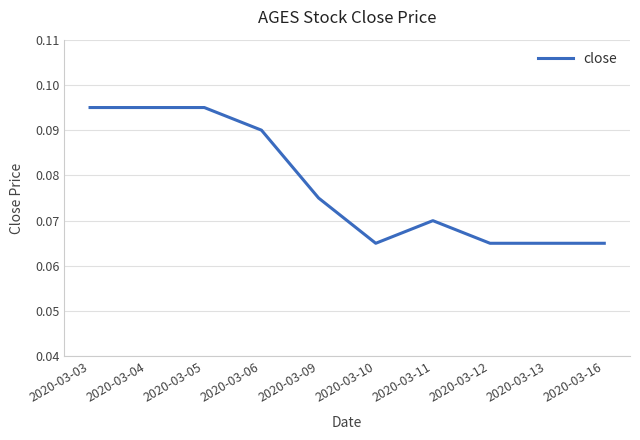

Which has a higher value, 2020-03-09 or 2020-03-11?

2020-03-09